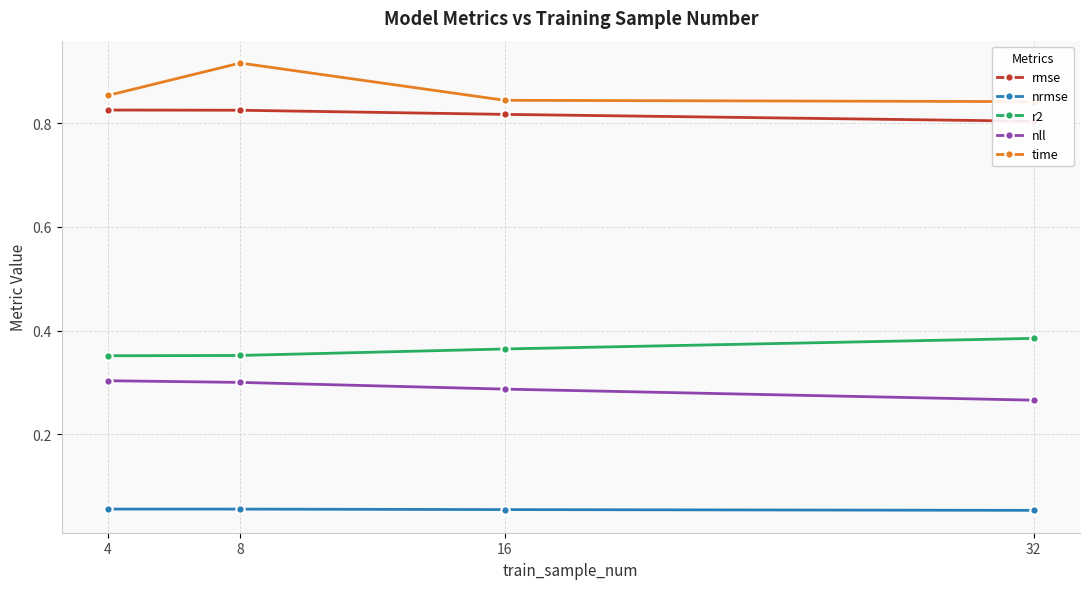

True or false: rmse has a value of 1.4 at 8.

False